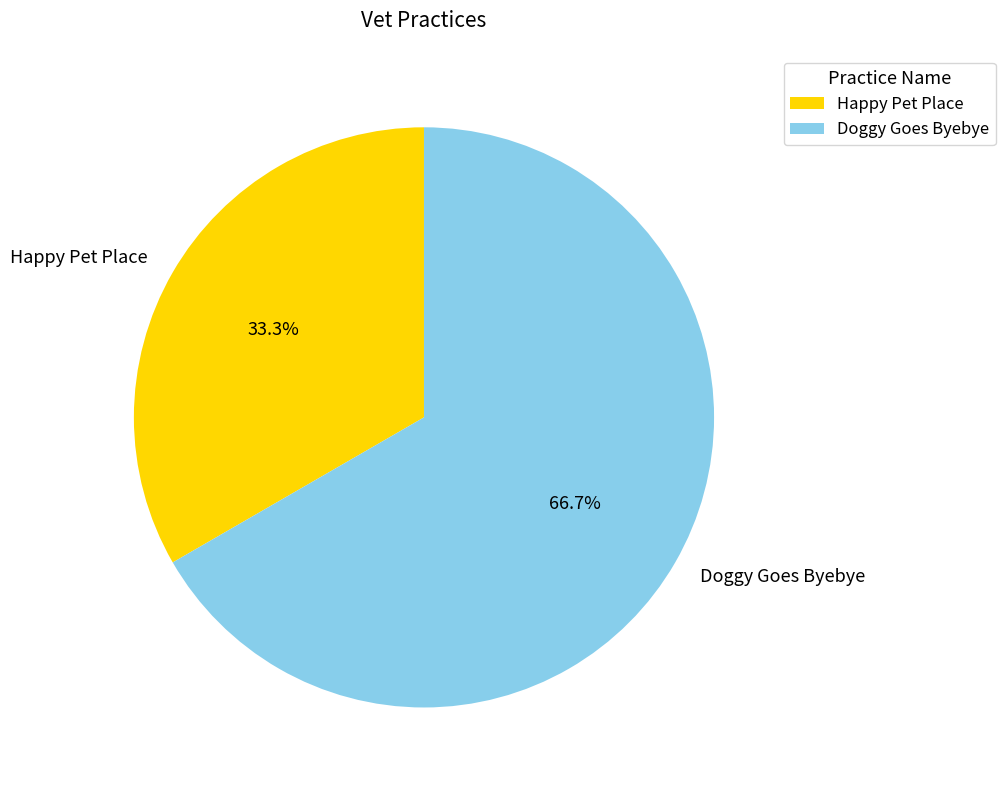

True or false: Doggy Goes Byebye accounts for 67% of the total.

True